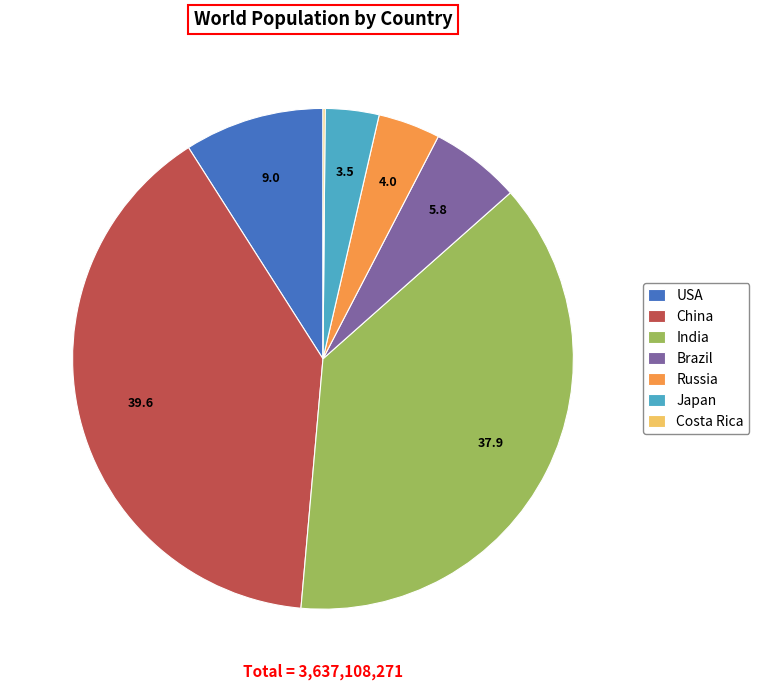

Do Russia and China together represent more than half of the pie?

No